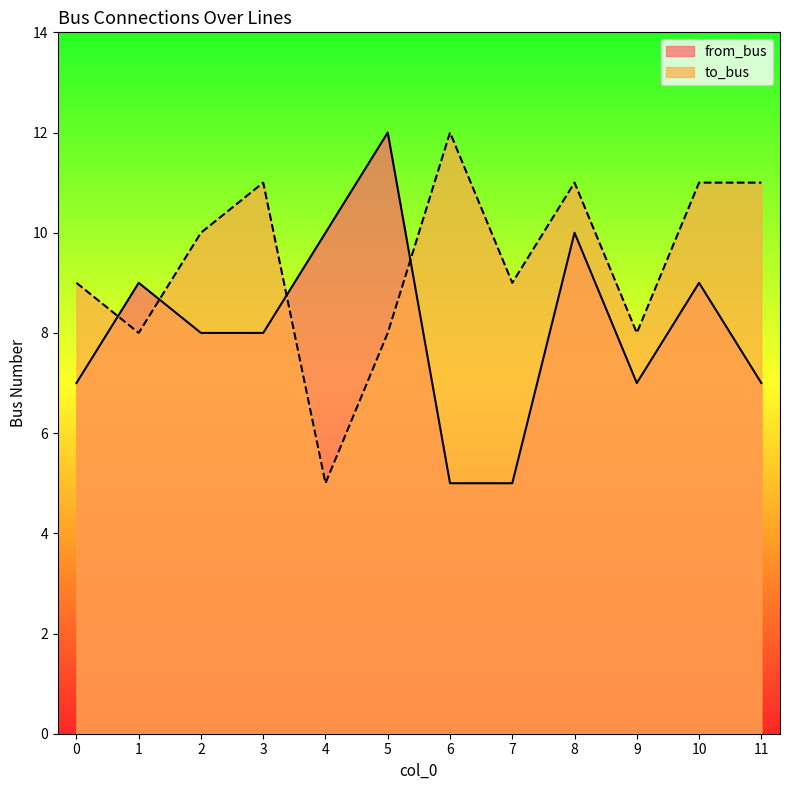

Which series has the largest range (max minus min)?

from_bus